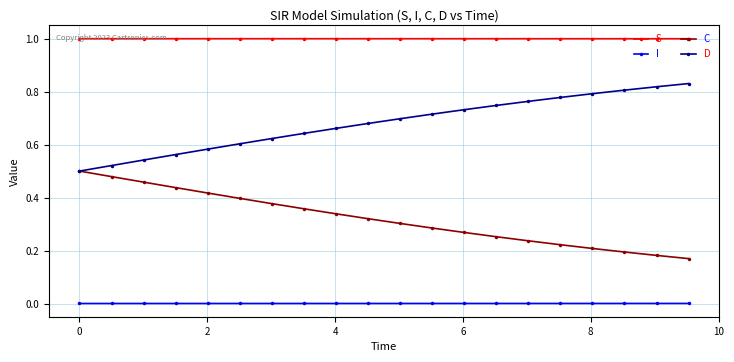

What is the highest value of the S series?

1.0